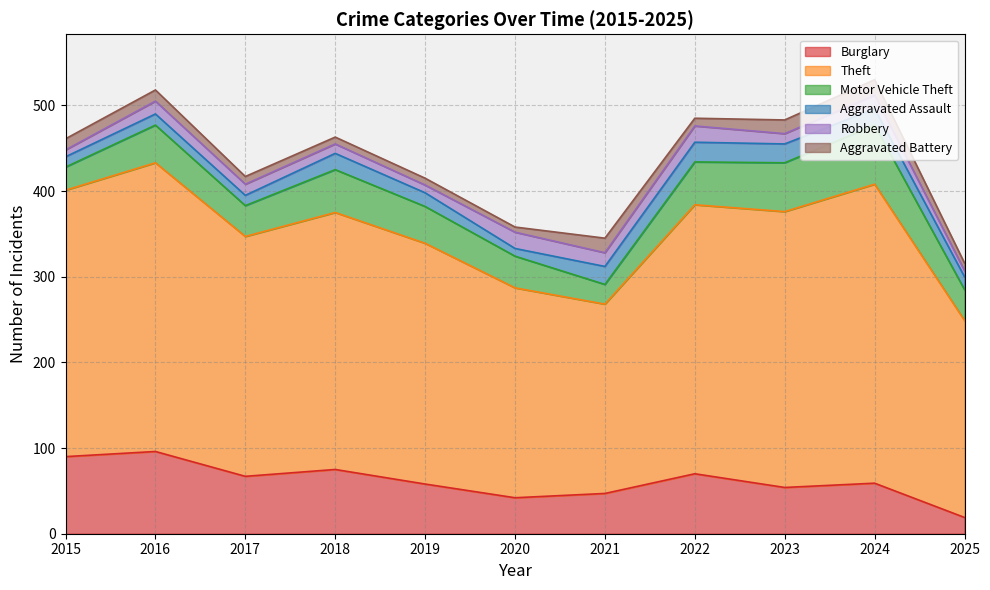

What is the total value across all series at 2021?

345